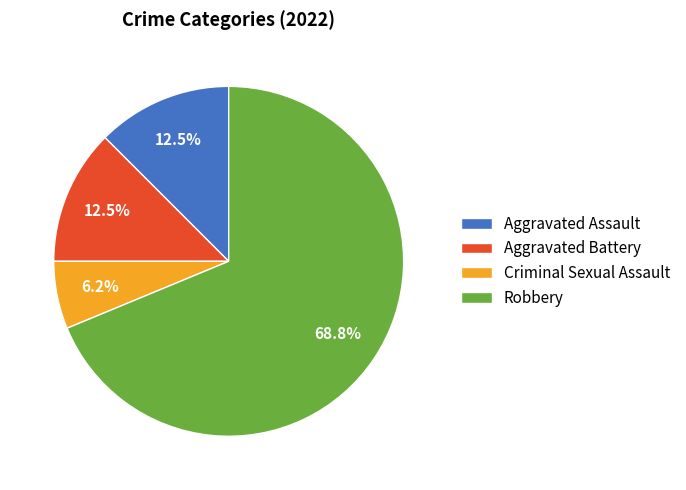

True or false: Robbery accounts for 81% of the total.

False